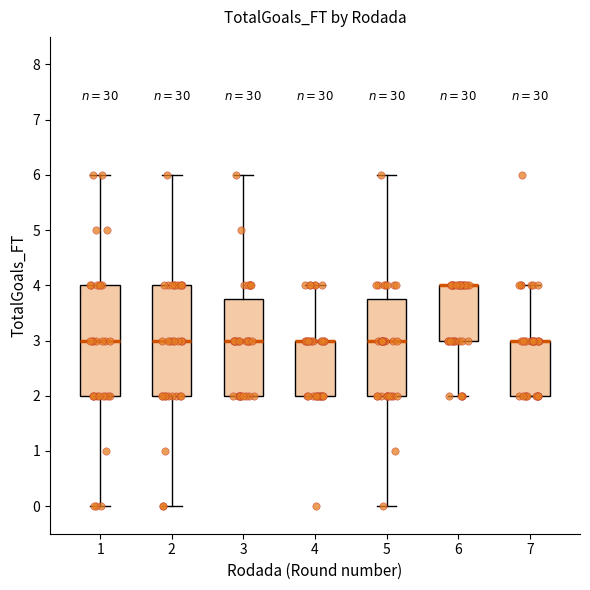

Reading left to right, transcribe this box plot: for each box, give where its median line is, the range the box spans, and where its two whiskers end, as read against the y-axis. The values are not printed on the chart, so give them approximately, as read against the axis.

1: median 3.0, box 2.0 to 4.0, whiskers 0.0 to 6.0
2: median 3.0, box 2.0 to 4.0, whiskers 0.0 to 6.0
3: median 3.0, box 2.0 to 3.8, whiskers 2.0 to 6.0
4: median 3.0 (drawn on the box's upper edge), box 2.0 to 3.0, whiskers 2.0 to 4.0
5: median 3.0, box 2.0 to 3.8, whiskers 0.0 to 6.0
6: median 4.0 (drawn on the box's upper edge), box 3.0 to 4.0, whiskers 2.0 to 4.0
7: median 3.0 (drawn on the box's upper edge), box 2.0 to 3.0, whiskers 2.0 to 4.0